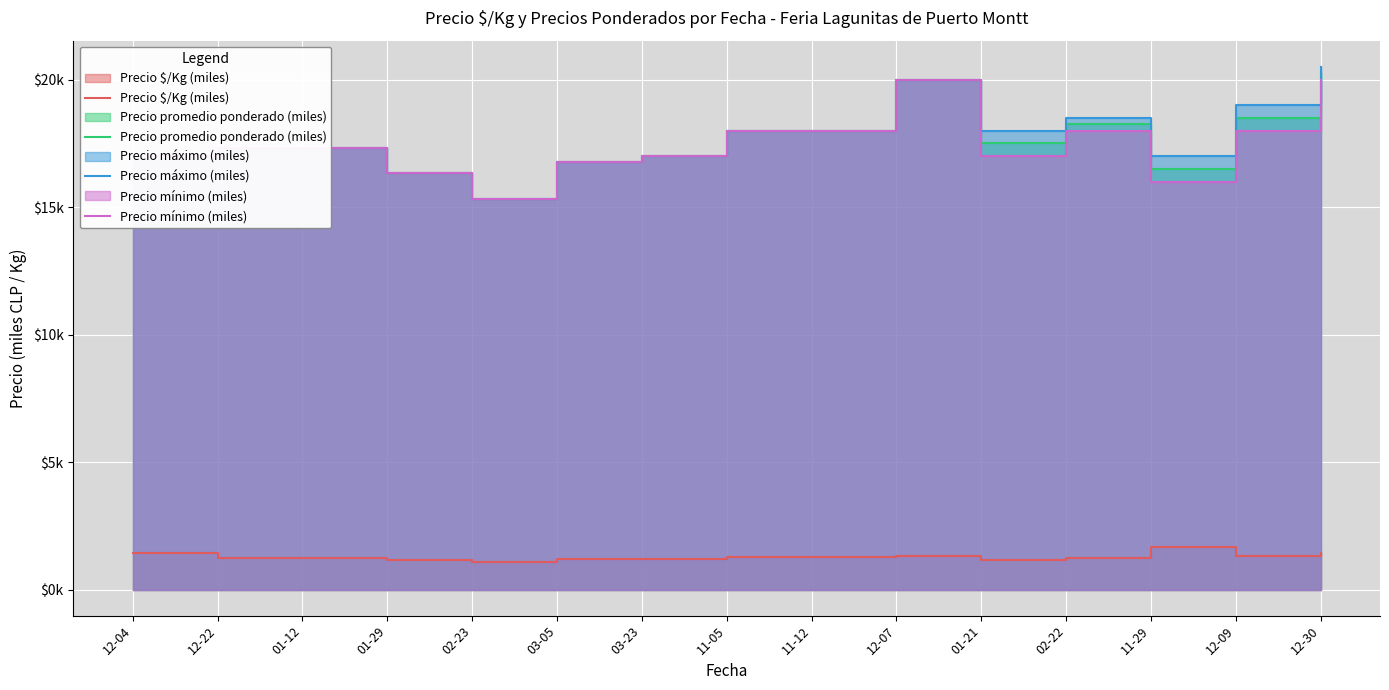

What is the sum of the Precio mínimo (miles) values at 11-12 and 02-22?

36.0